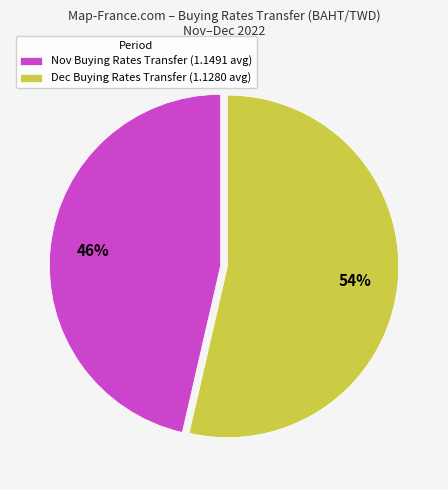

Rank the categories by value from highest to lowest.

Dec Buying Rates Transfer (1.1280 avg), Nov Buying Rates Transfer (1.1491 avg)